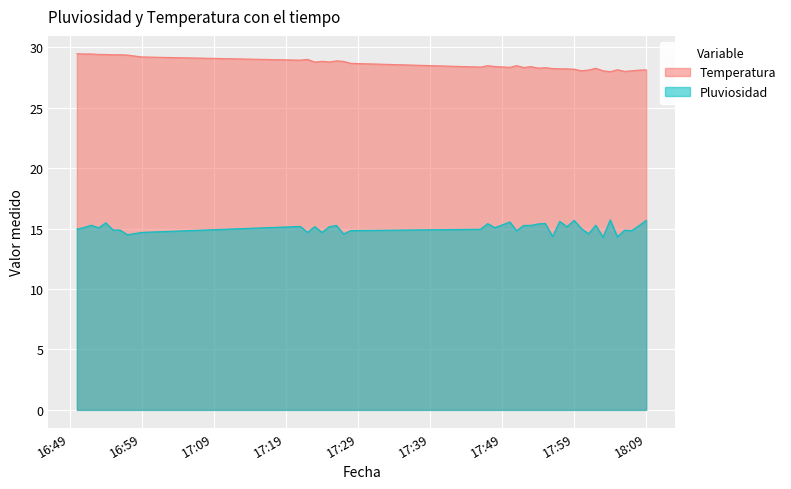

Reading left to right, list all the values displayed in this chart.

Pluviosidad: 15.0	15.1	15.3	15.1	15.5	14.9	14.9	14.5	14.7	15.2	14.7	15.2	14.7	15.2	15.3	14.6	14.8	15.0	15.4	15.1	15.6	14.8	15.3	15.3	15.4	15.4	14.4	15.6	15.2	15.7	15.0	14.6	15.3	14.3	15.7	14.3	14.9	14.8	15.3	15.7
Temperatura: 29.5	29.5	29.5	29.4	29.4	29.4	29.4	29.4	29.2	28.9	29.0	28.8	28.8	28.8	28.9	28.8	28.7	28.4	28.5	28.4	28.4	28.5	28.3	28.4	28.3	28.3	28.3	28.2	28.2	28.2	28.1	28.1	28.3	28.1	28.0	28.2	28.0	28.1	28.1	28.1